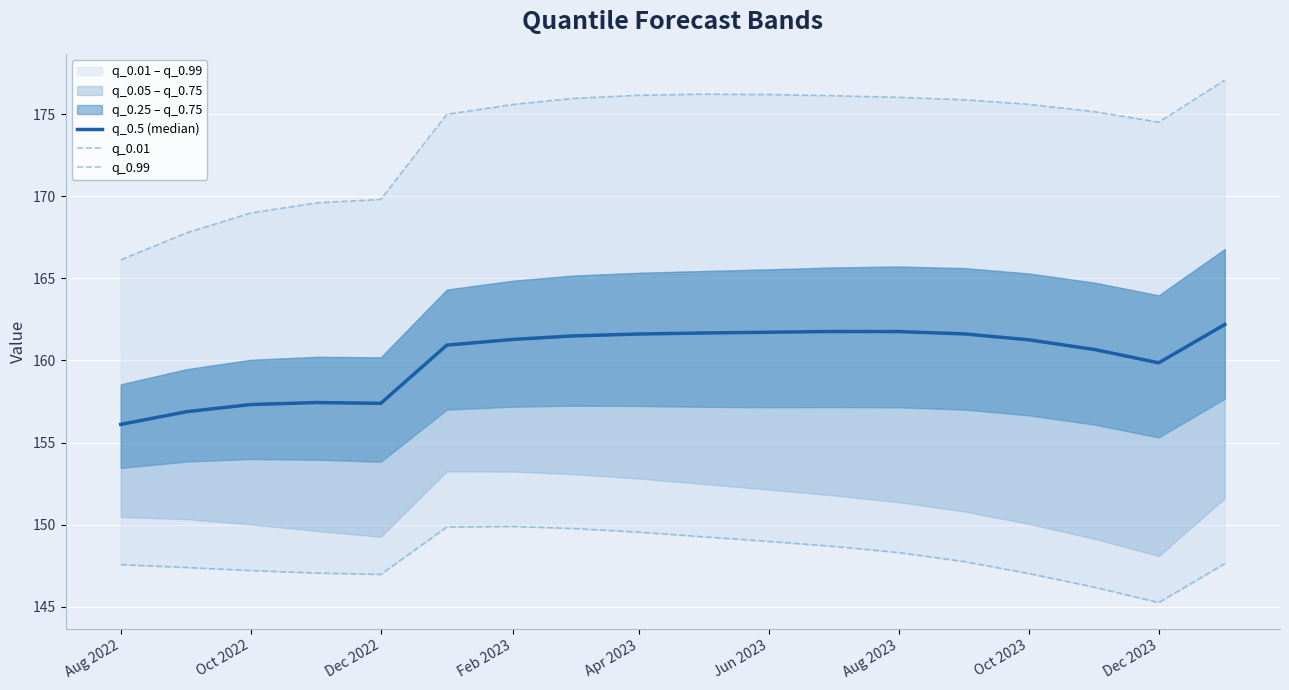

Is the value of q_0.5 (median) at 12 greater than the value of q_0.01 at 11?

Yes